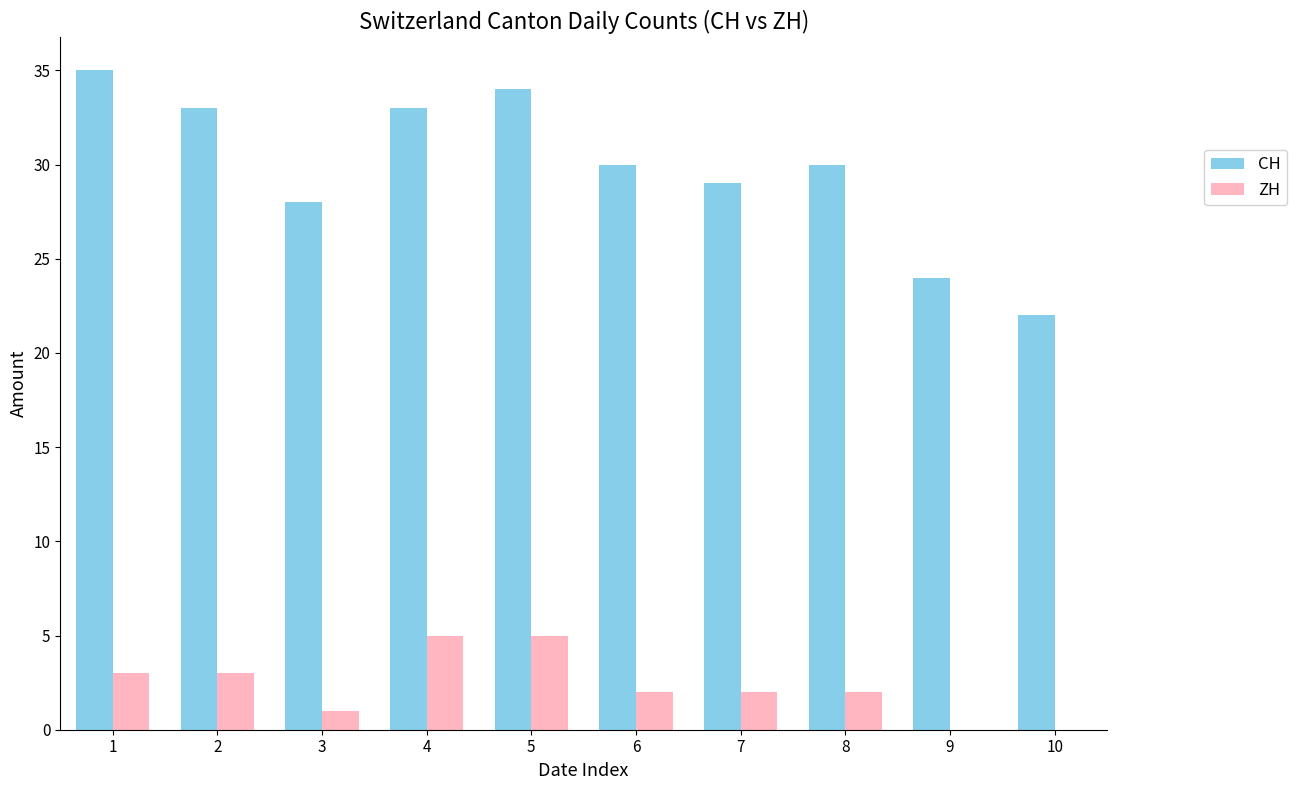

What is the sum of all CH values?

298